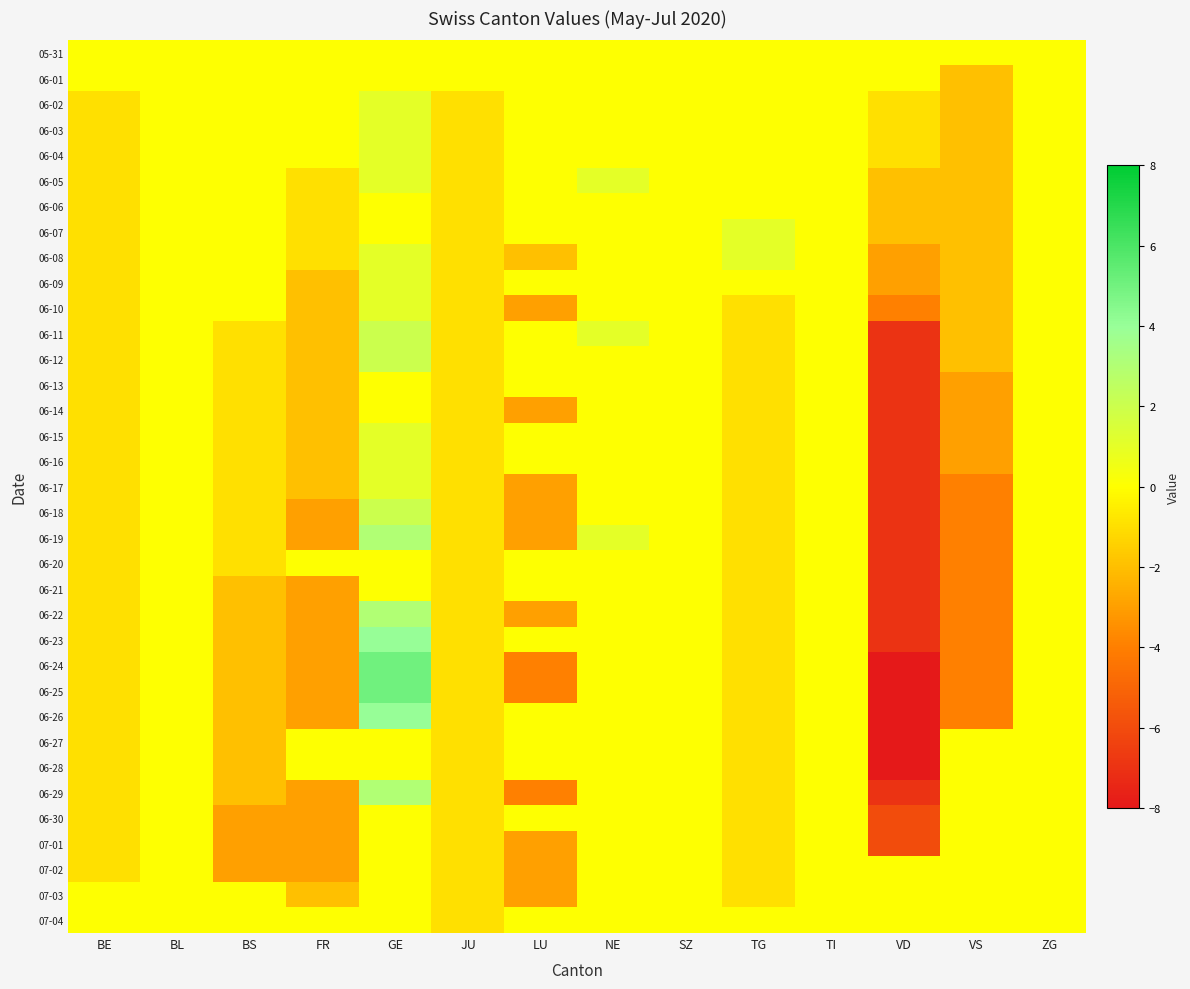

What is the minimum value shown in the chart?

-8